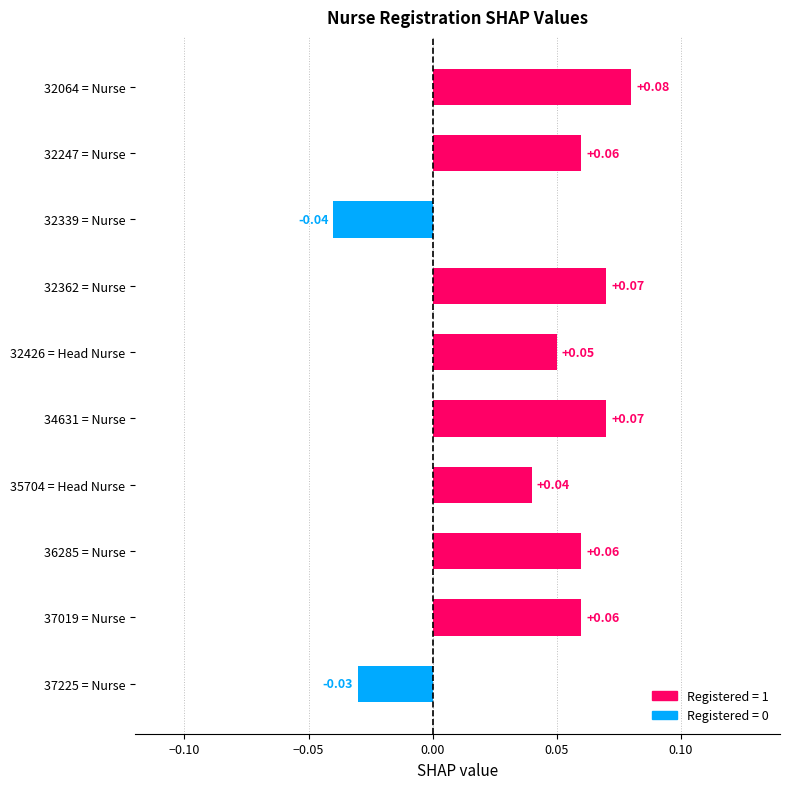

What is the sum of all values?

0.4